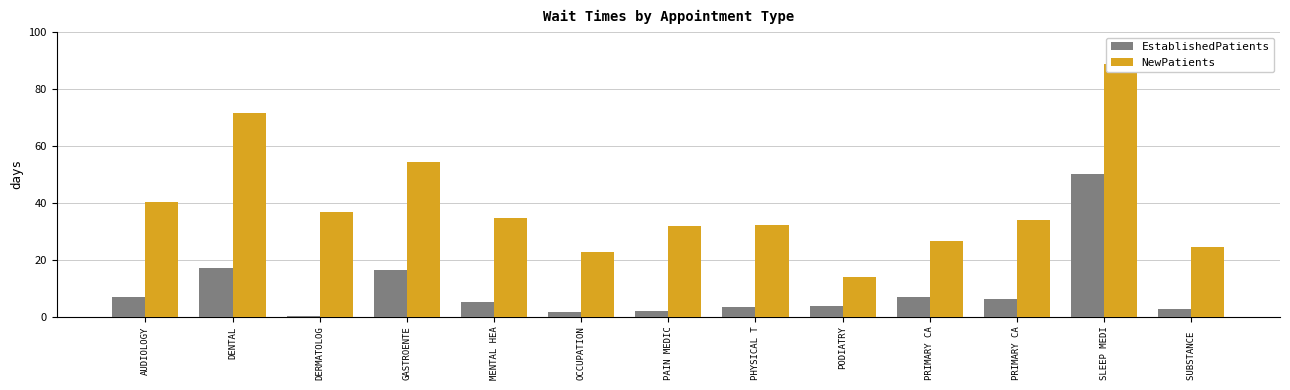

Between PHYSICAL T and PRIMARY CA, which series saw the biggest shift?

NewPatients